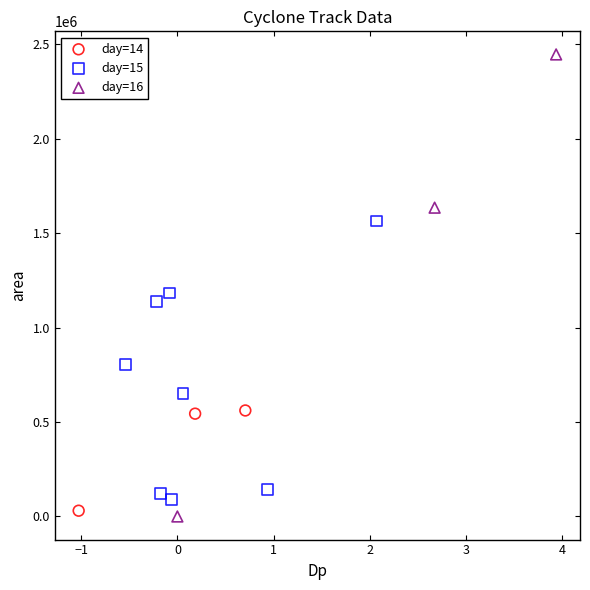

Which series reaches the maximum Y coordinate?

day=16